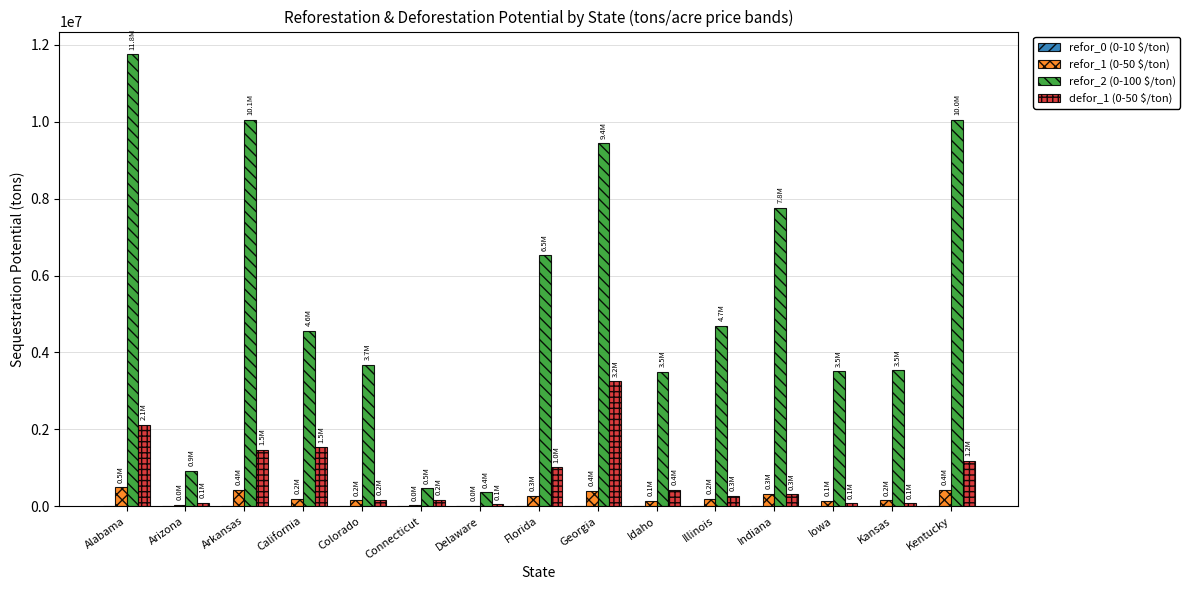

The refor_1 (0-50 $/ton) series shows 427670.5 at Arkansas. True or false?

True